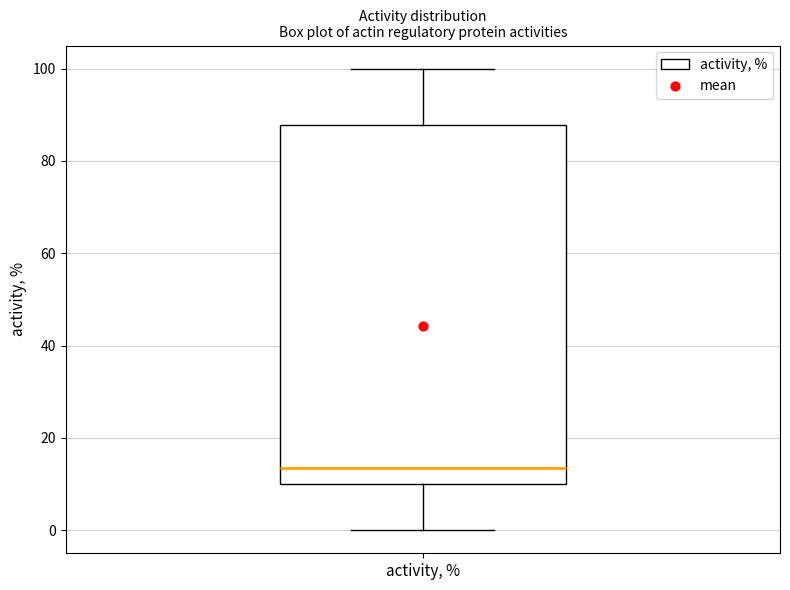

Where is the upper edge of the box for activity, % on the y-axis? The values are not printed on the chart, so give them approximately, as read against the axis.

88